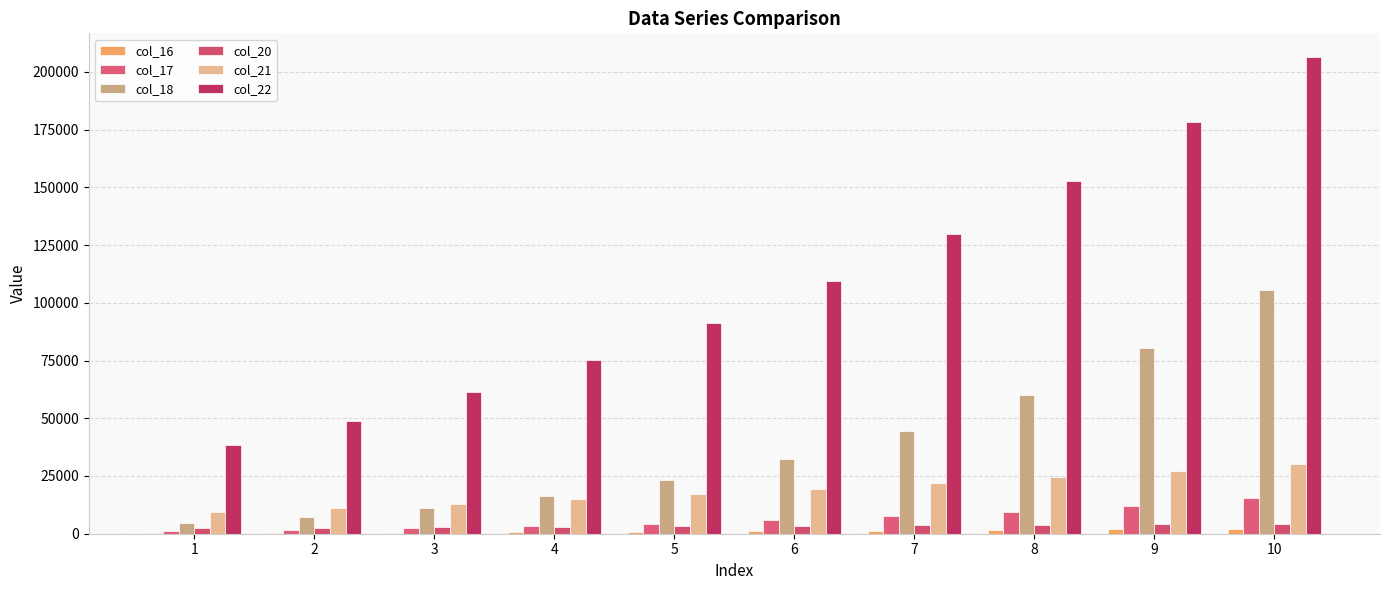

What is the maximum value shown in the chart?

206337.0